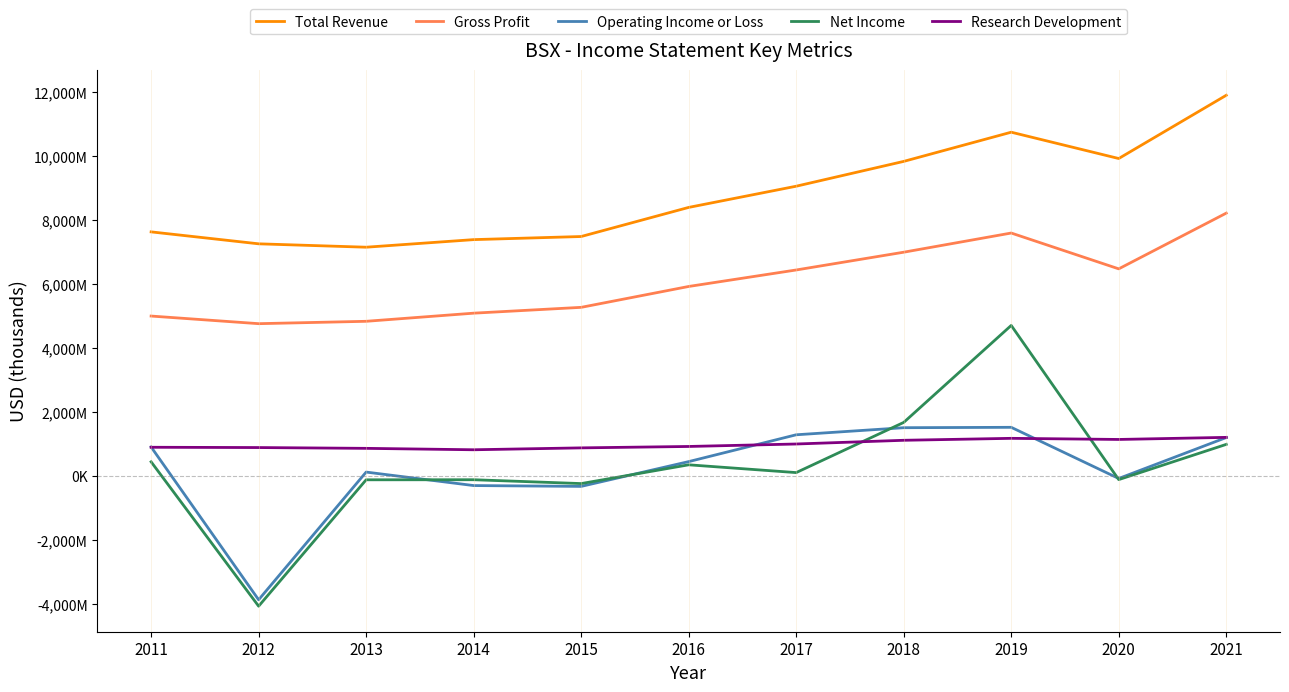

Is this an area chart (filled region under the line)?

No